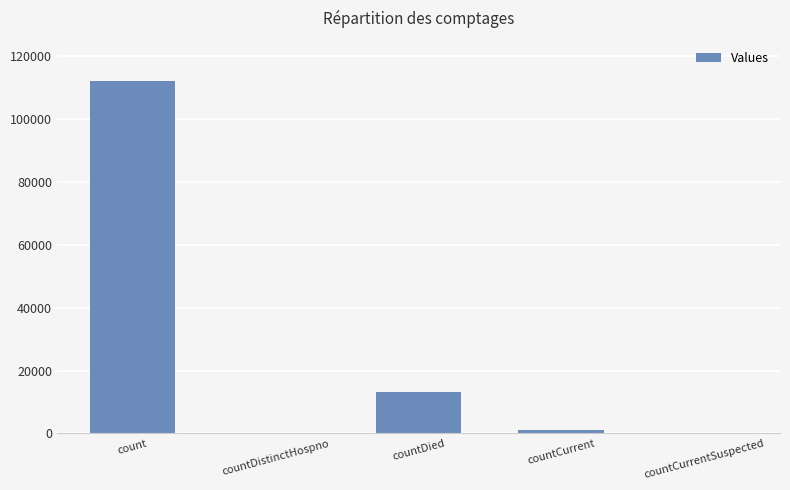

Which label corresponds to the largest value in the chart?

count